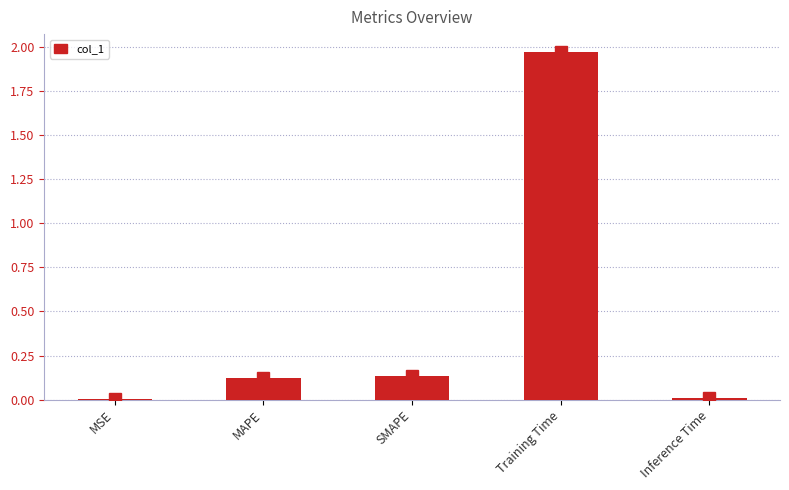

Is it true that the value at MAPE is 0.0?

False